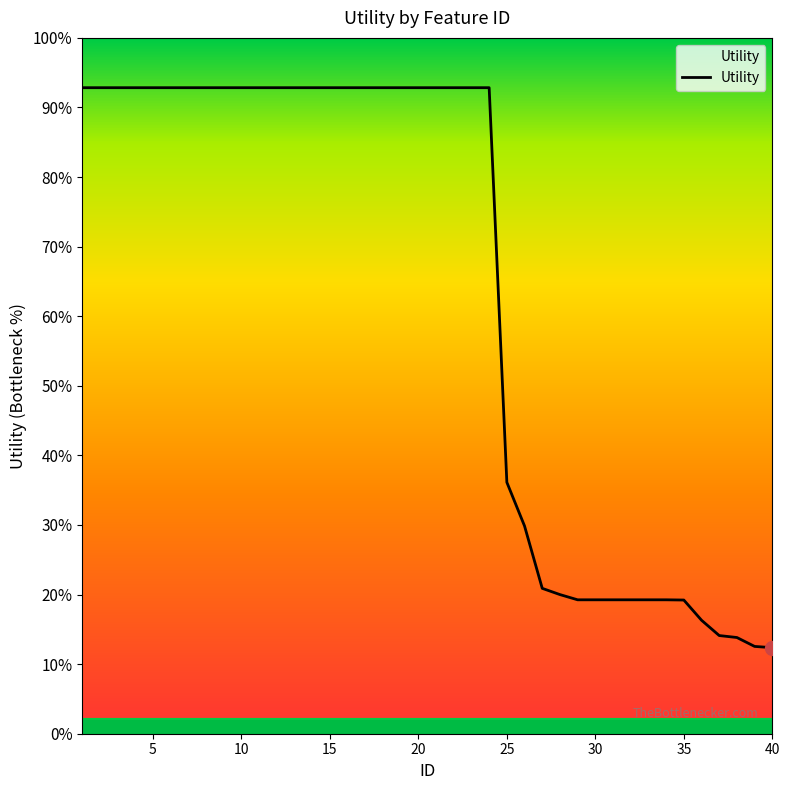

Is this an area chart (filled region under the line)?

Yes